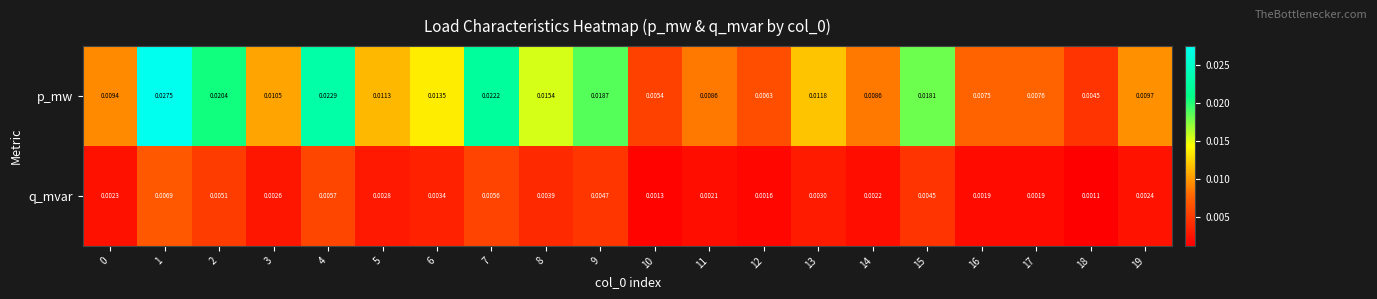

How many series are shown in this chart?

2